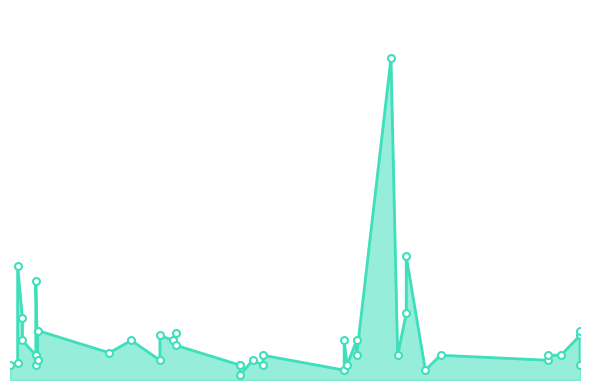

At which category does the data reach its first local valley?

2022-06-10